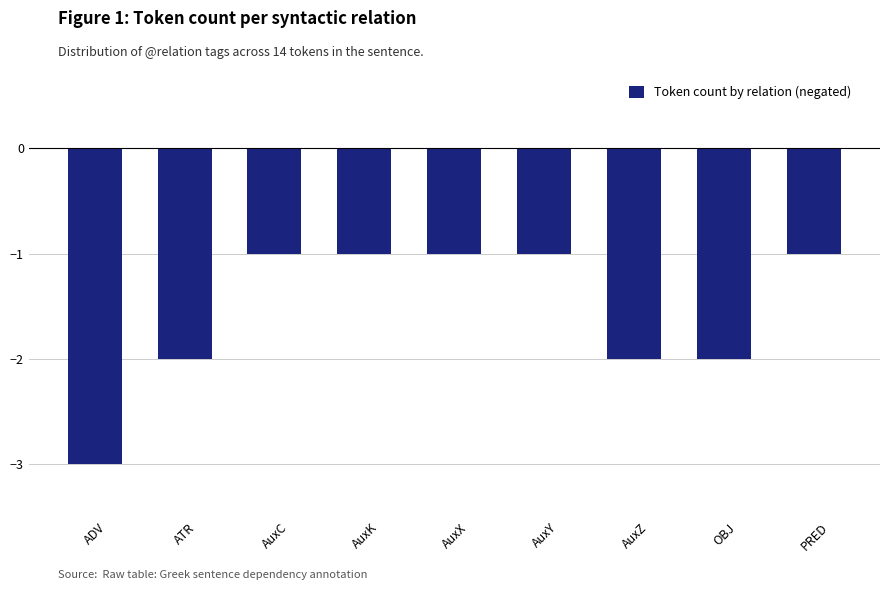

What is the minimum value shown in the chart?

-3